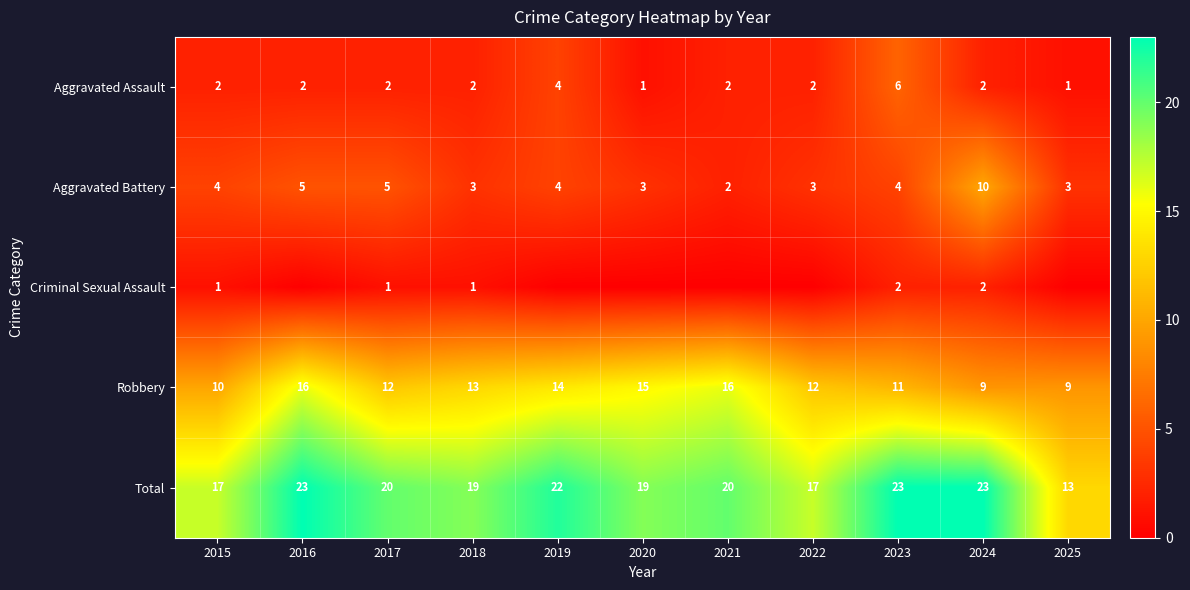

How many Aggravated Assault values are between 2 and 3?

7